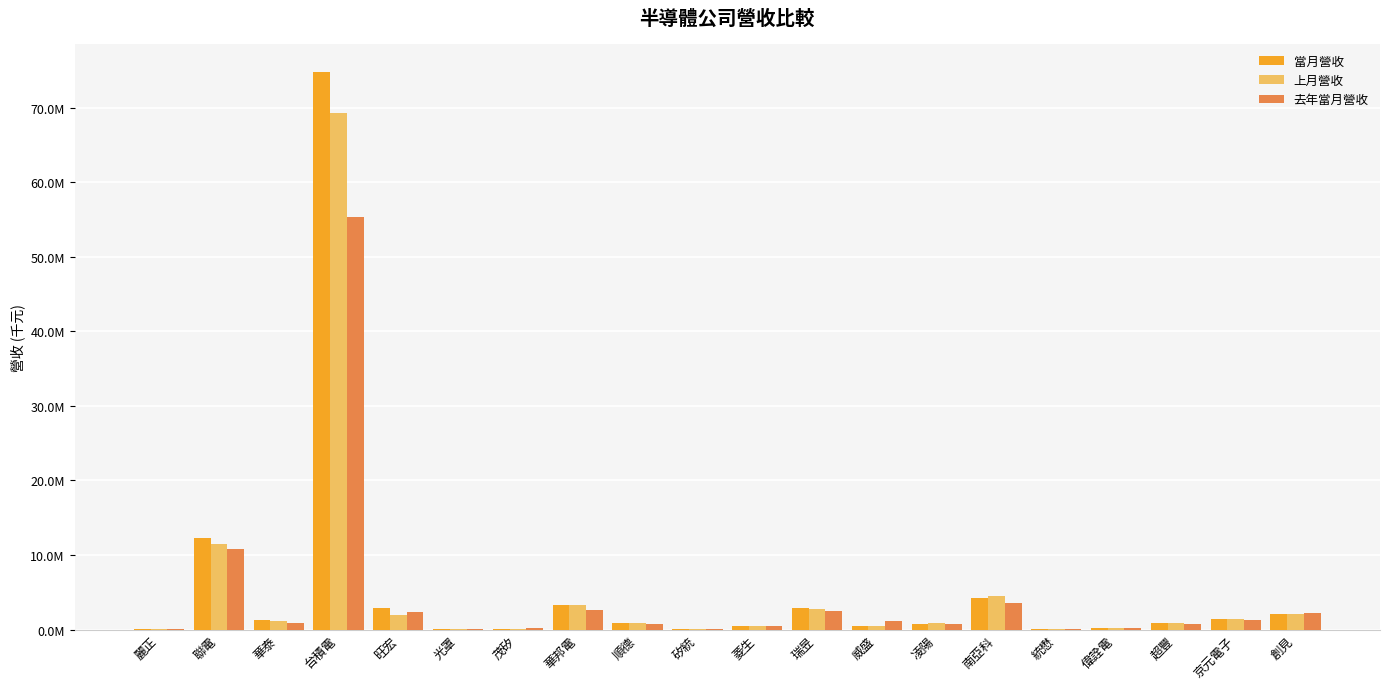

At which label is 去年當月營收 closest to 27706549?

聯電